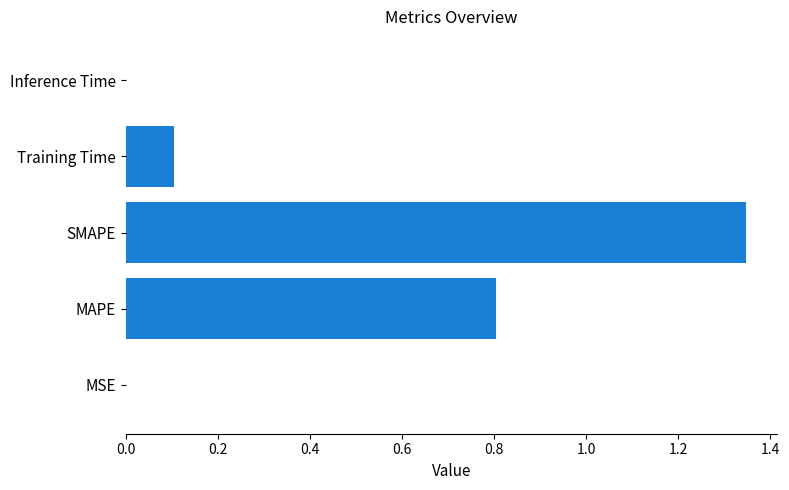

Which has a higher value, Inference Time or MAPE?

MAPE